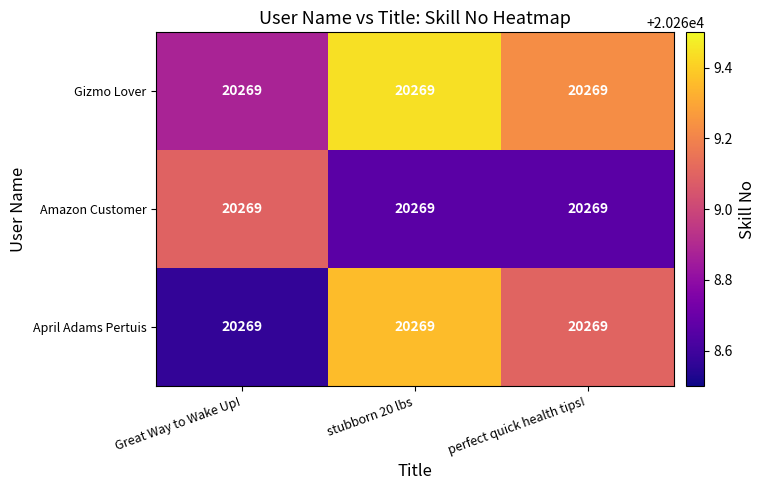

At which label does Gizmo Lover reach its minimum?

Great Way to Wake Up!